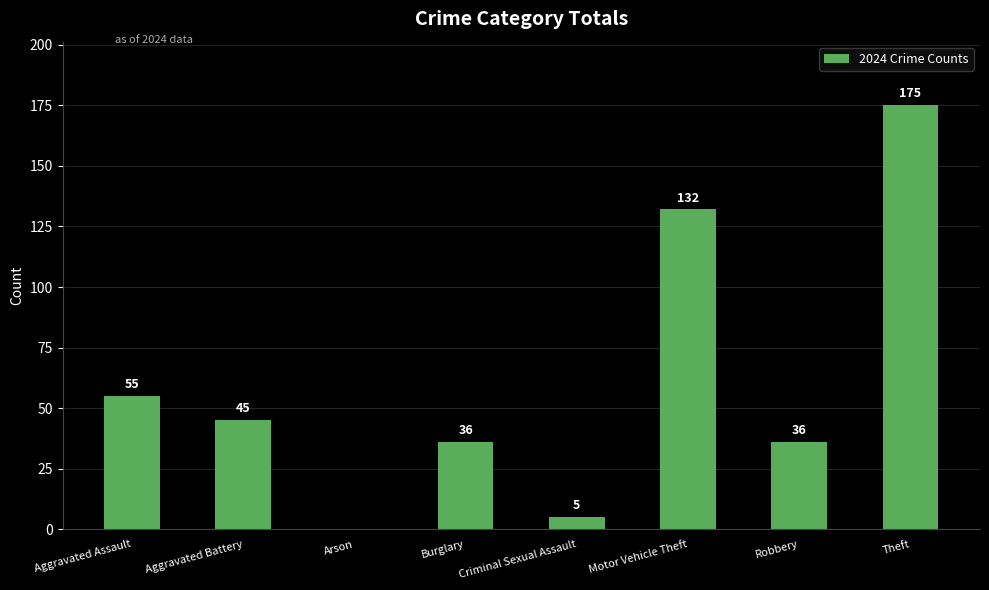

What is the maximum value shown in the chart?

175